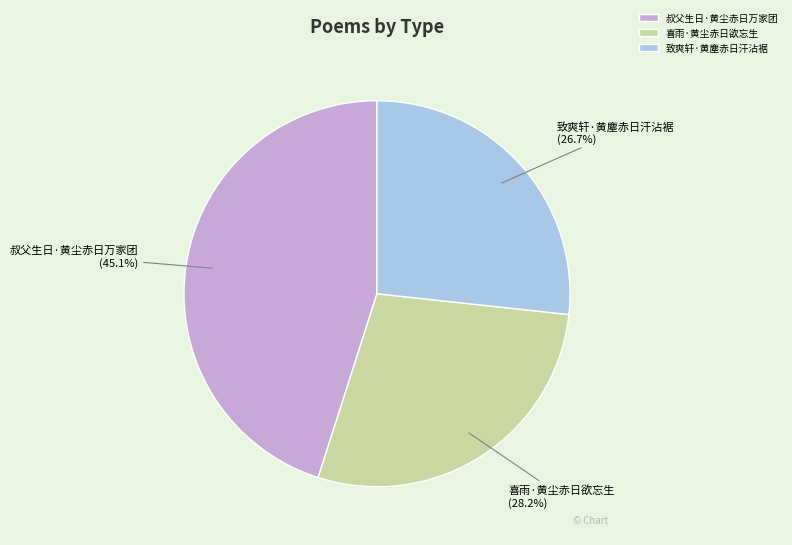

Rank the categories by value from highest to lowest.

叔父生日·黄尘赤日万家团, 喜雨·黄尘赤日欲忘生, 致爽轩·黄塵赤日汗沾裾